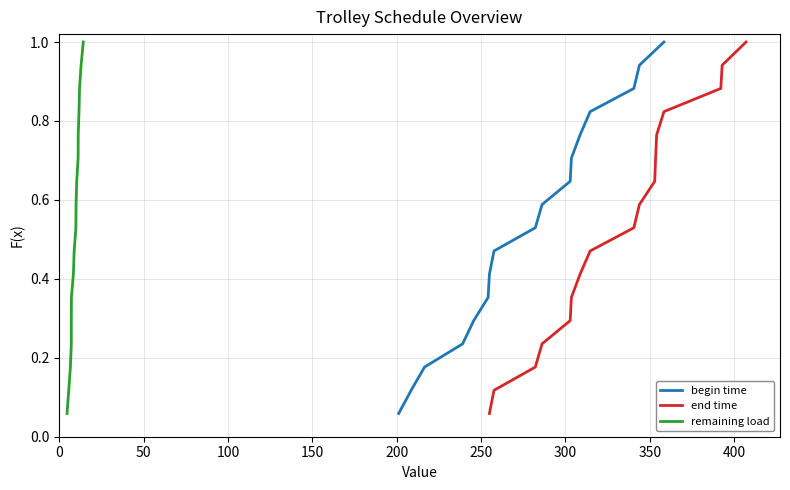

What is the difference between the maximum and minimum values in the remaining load series?

0.9